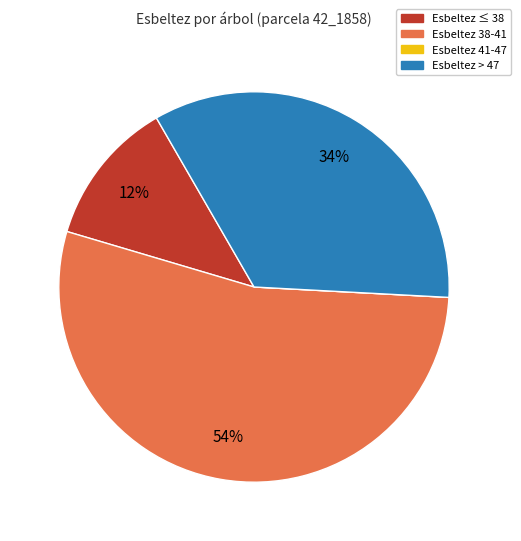

To the nearest percent, what is the difference between the largest and smallest slice percentages?

54%